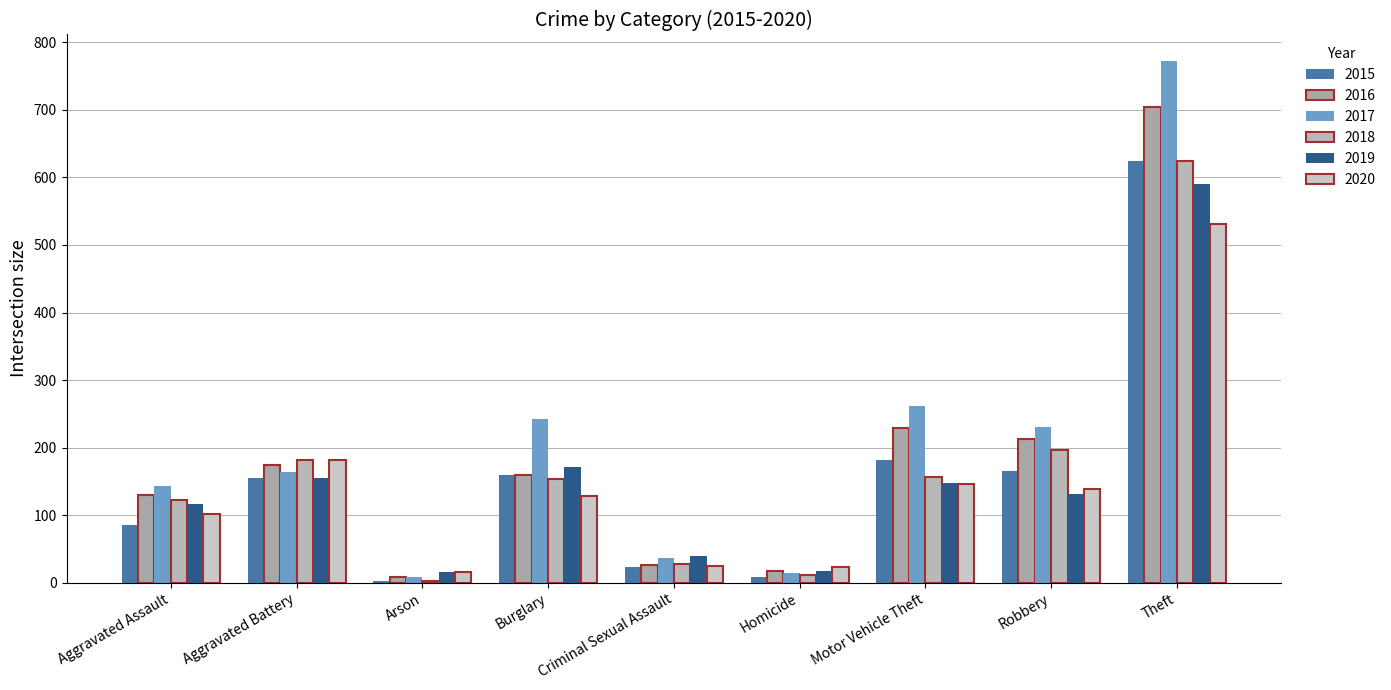

What is the difference between the 2020 values at Criminal Sexual Assault and Aggravated Assault?

77